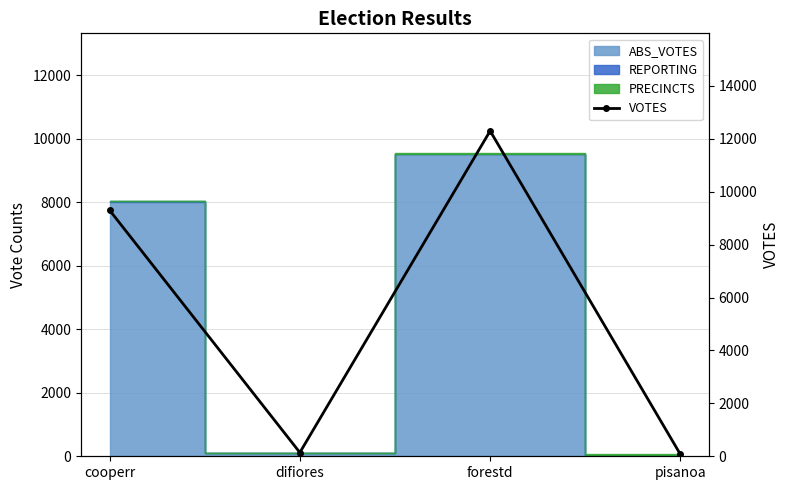

What position from the right is difiores?

3